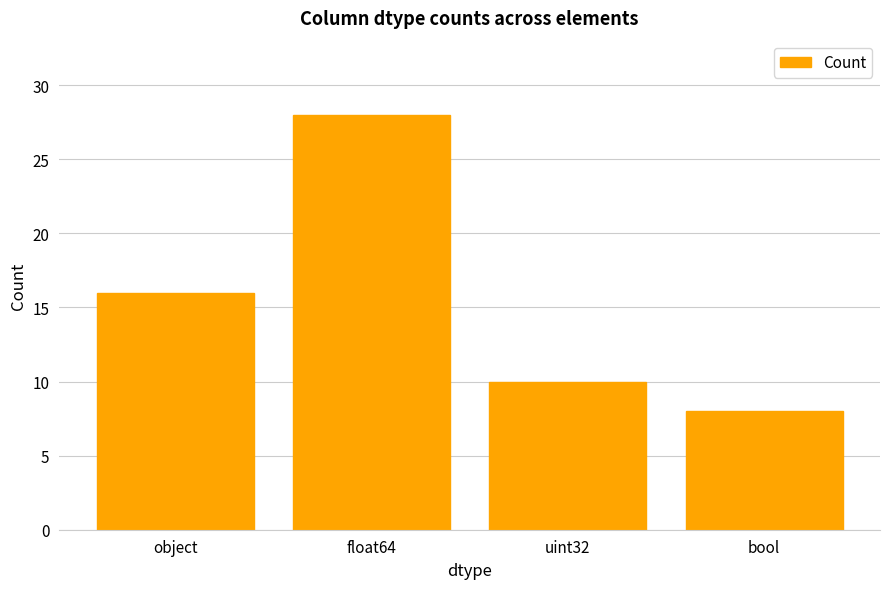

Does the chart contain stacked bars?

No